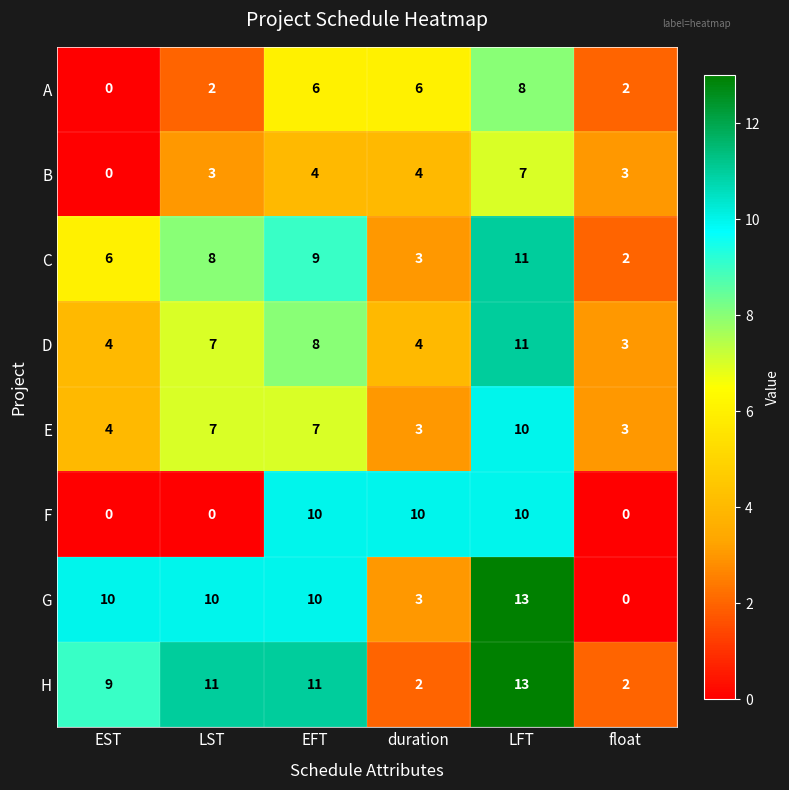

What is the difference between the highest and lowest values at LFT?

6